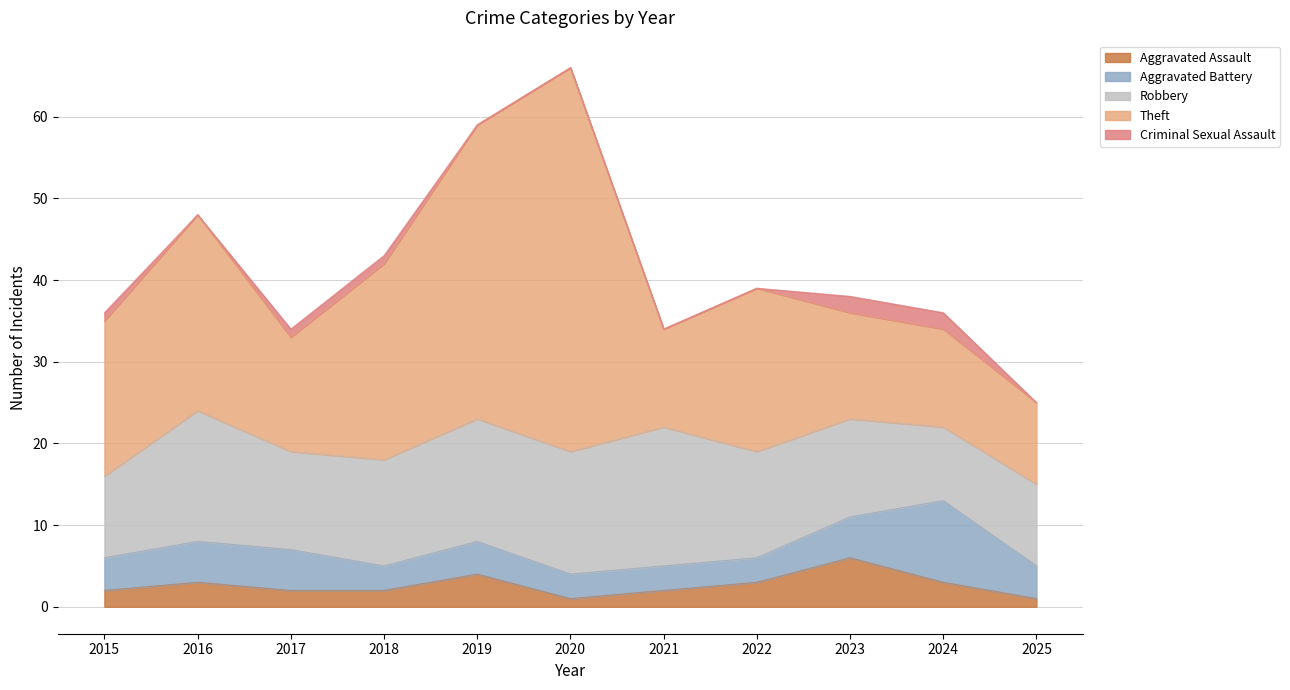

True or false: Theft has a value of 33 at 2022.

False